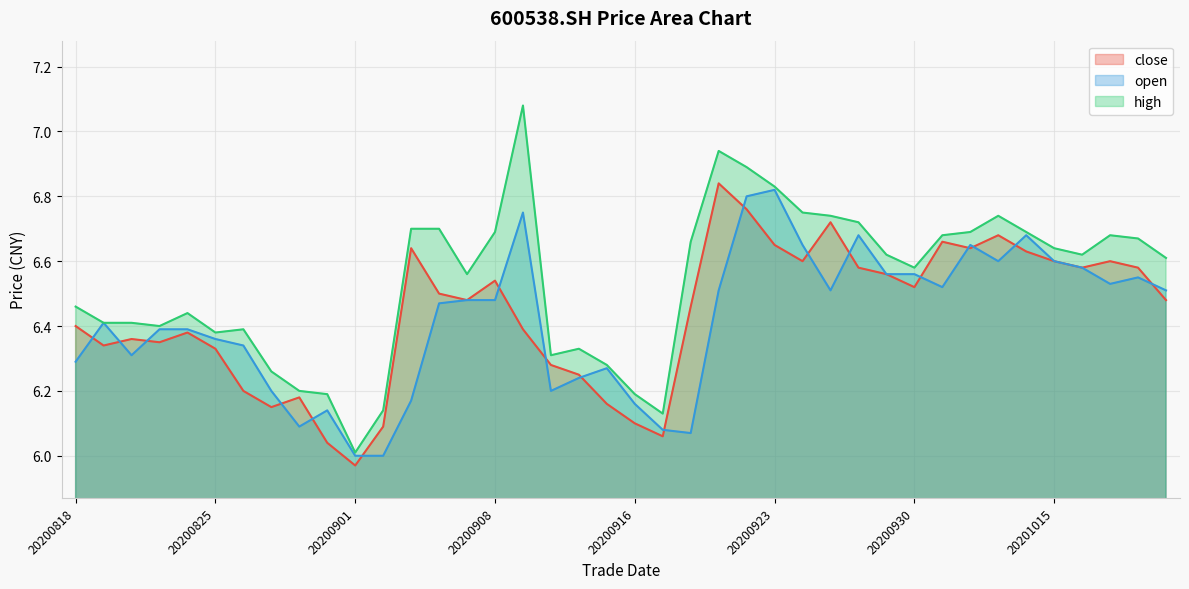

What is the difference between the open values at 20200915 and 20200907?

0.2